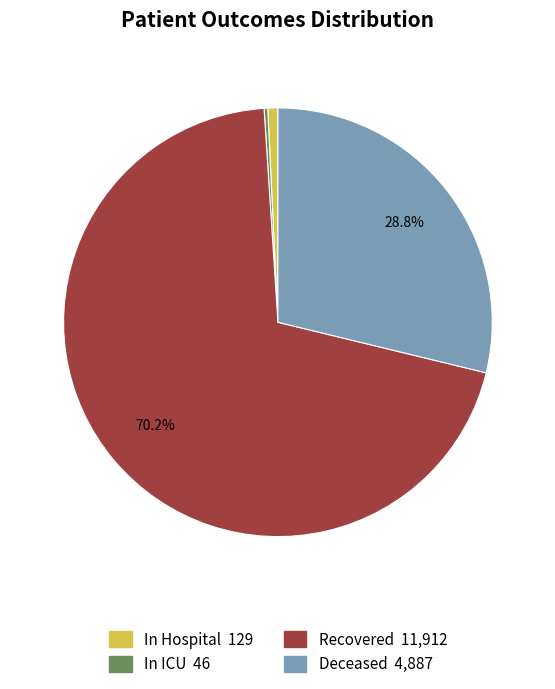

Which has a higher value, Deceased or Recovered?

Recovered